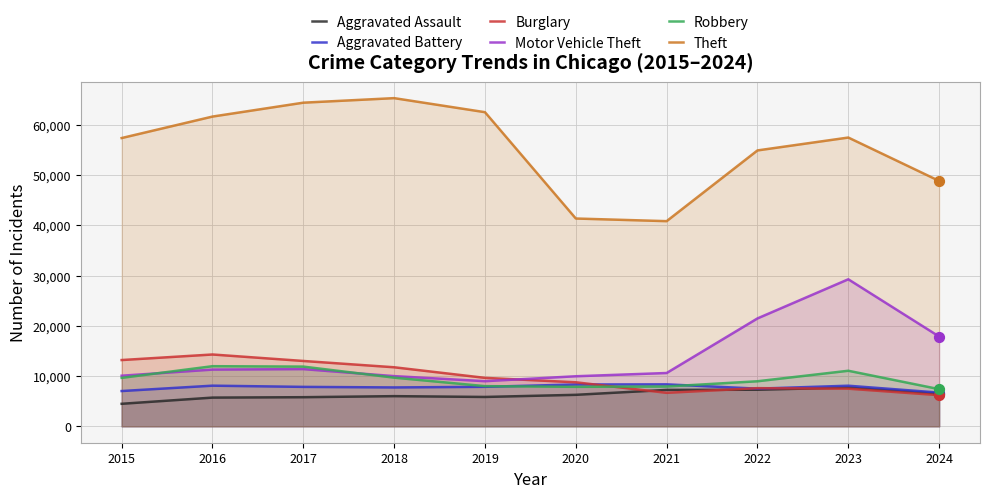

What is the total value across all series at 2022?

107677